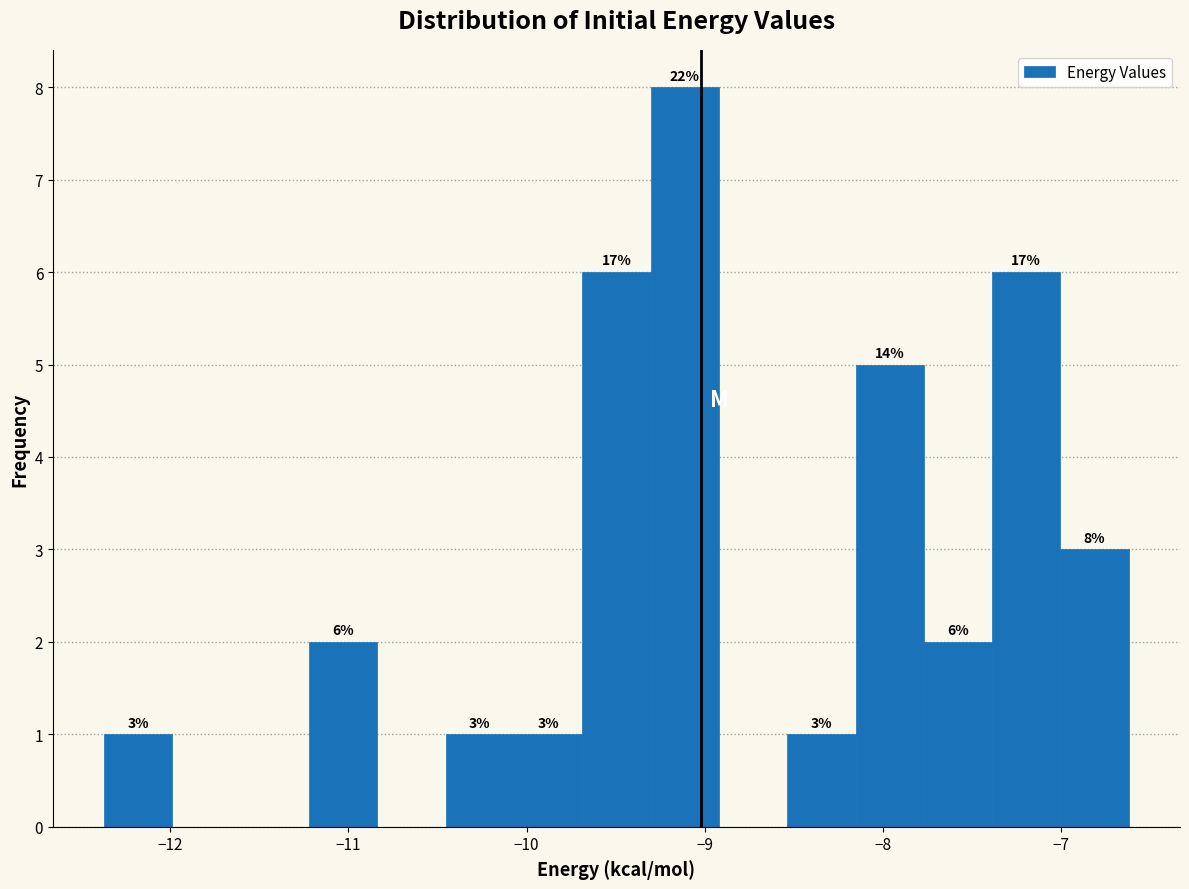

Around what value on the x-axis is the tallest bar? Give the approximate position of its centre, as read against the axis.

-9.1